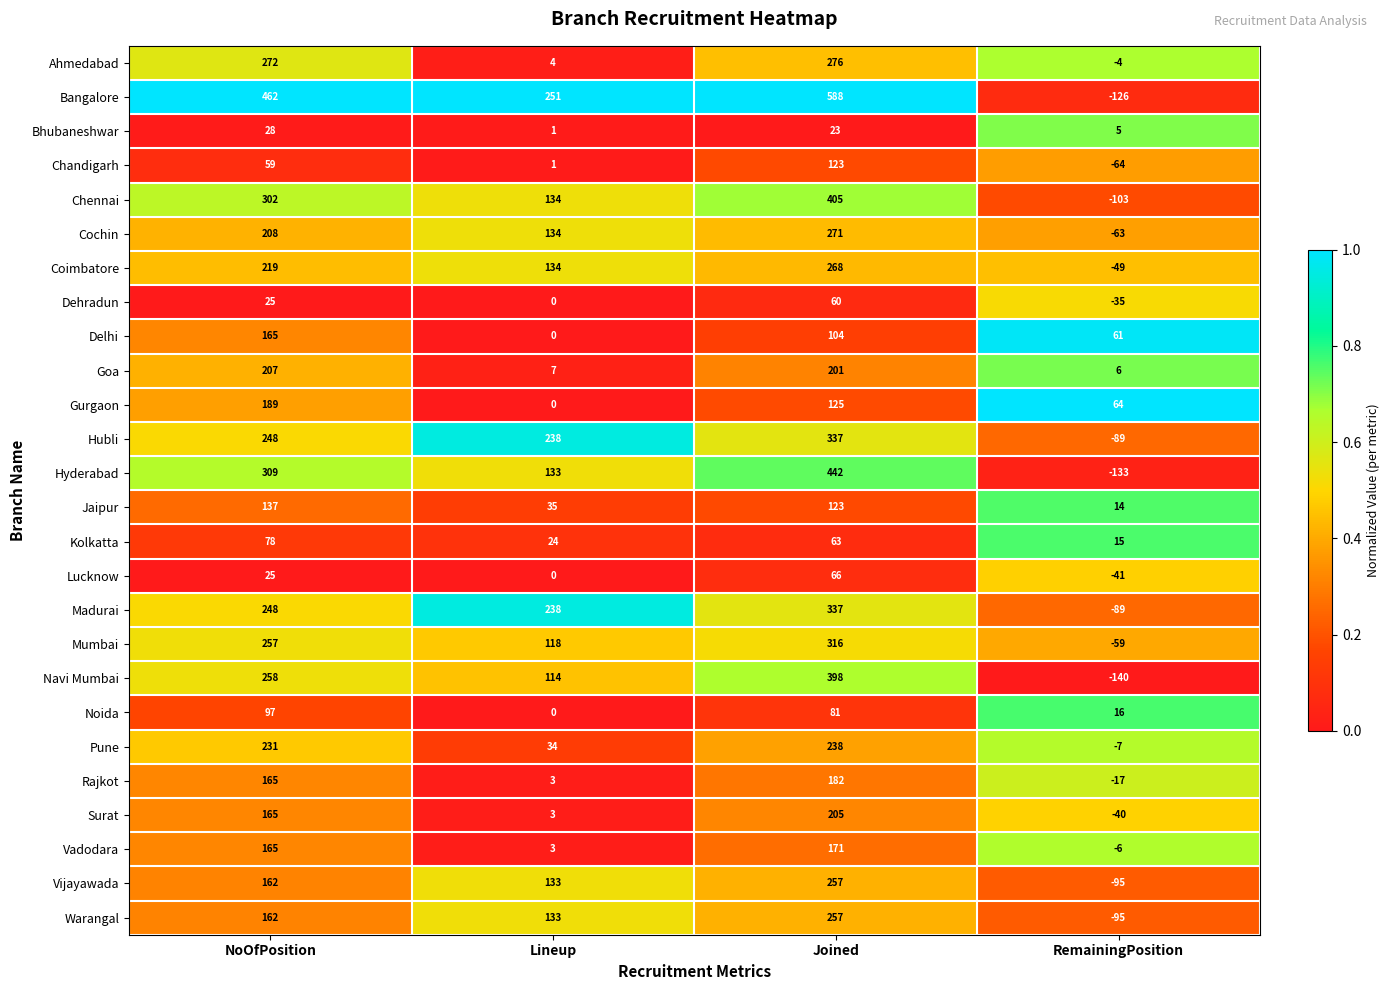

At which category does the chart reach its peak across all series?

Joined